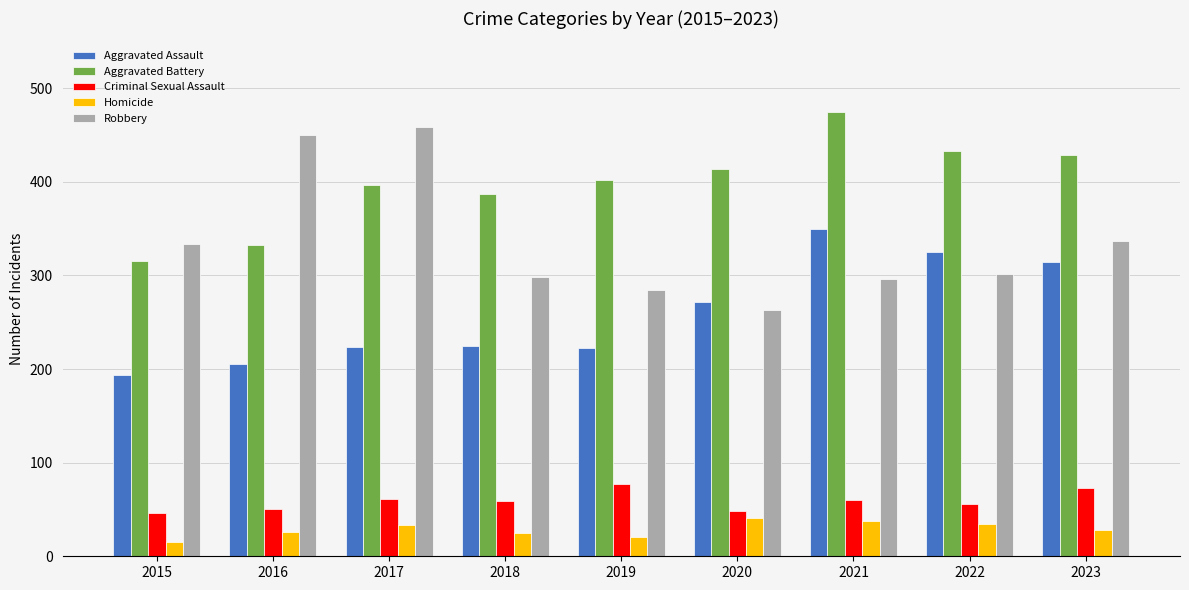

At which label does Robbery reach its minimum?

2020